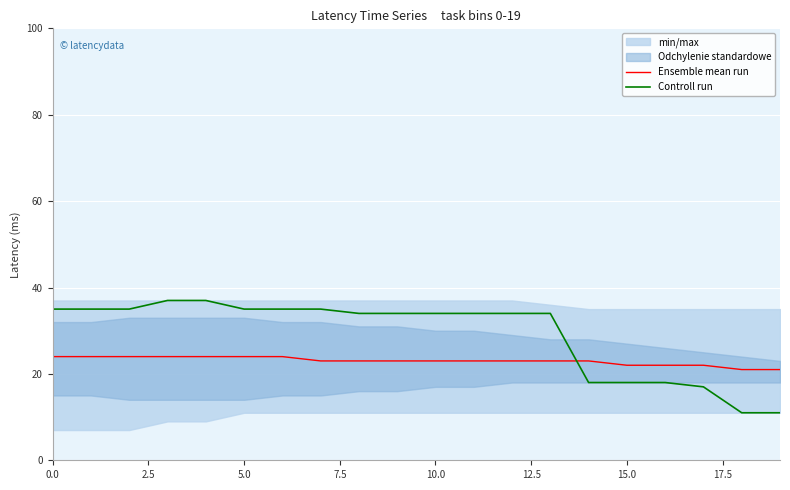

True or false: Controll run and Ensemble mean run cross at least once.

True